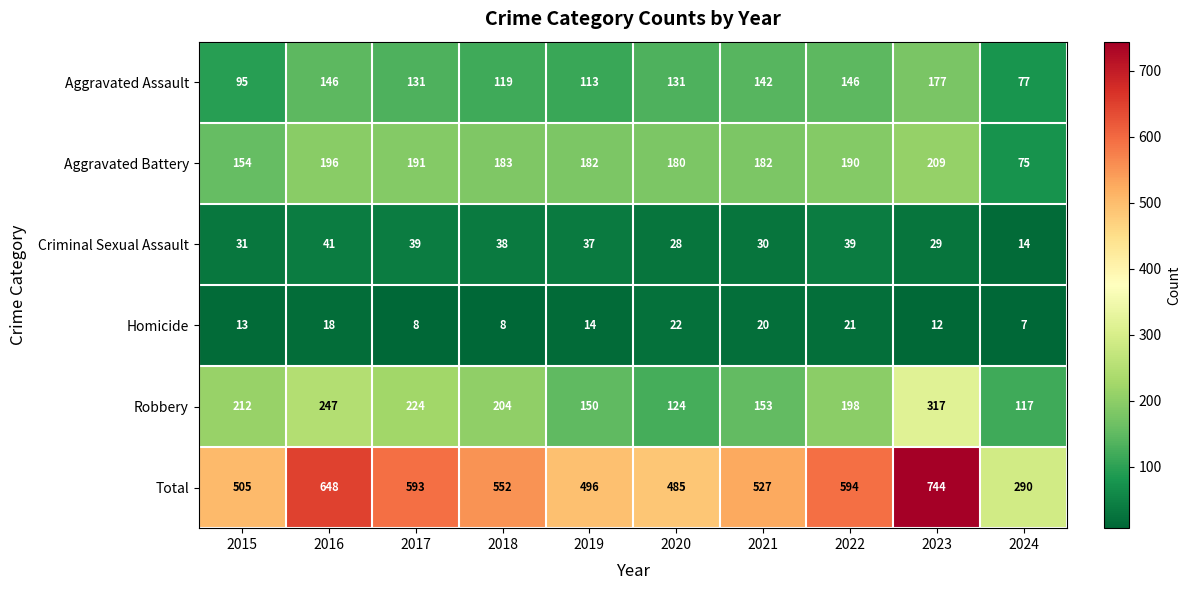

List the series in order of their peak value, lowest first.

Homicide, Criminal Sexual Assault, Aggravated Assault, Aggravated Battery, Robbery, Total